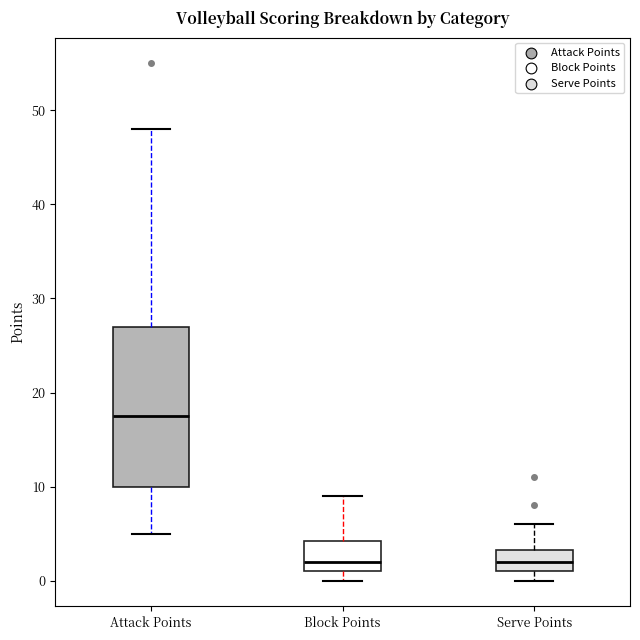

Reading left to right, read every box against the y-axis: the position of its median line, the range the box covers, and the ends of its whiskers. The values are not printed on the chart, so give them approximately, as read against the axis.

Attack Points: median 18, box 10 to 27, whiskers 5 to 48
Block Points: median 2, box 1 to 4, whiskers 0 to 9
Serve Points: median 2, box 1 to 3, whiskers 0 to 6